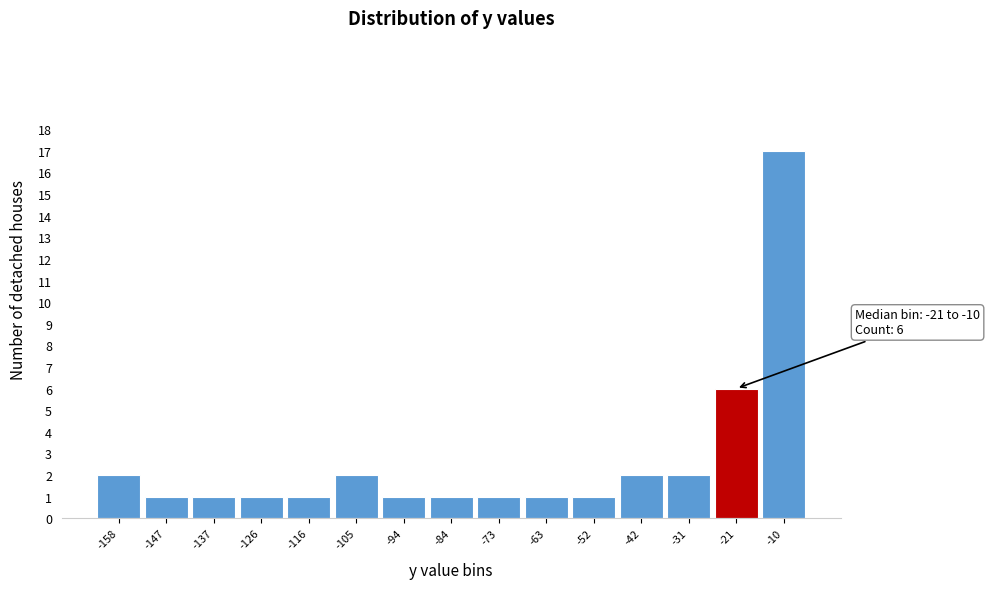

Reading left to right, extract all data points from this chart.

-158=2	-147=1	-137=1	-126=1	-116=1	-105=2	-94=1	-84=1	-73=1	-63=1	-52=1	-42=2	-31=2	-21=6	-10=17